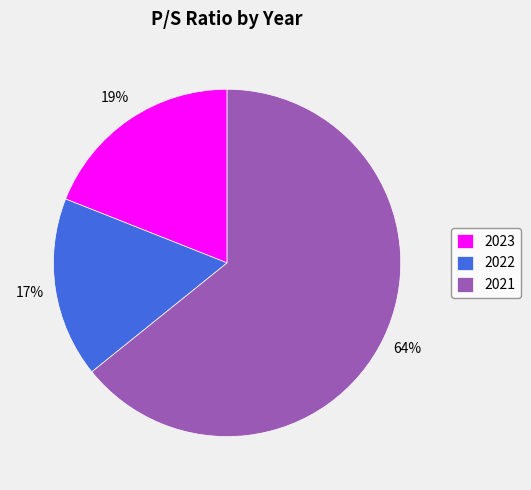

True or false: 2022 accounts for 9% of the total.

False